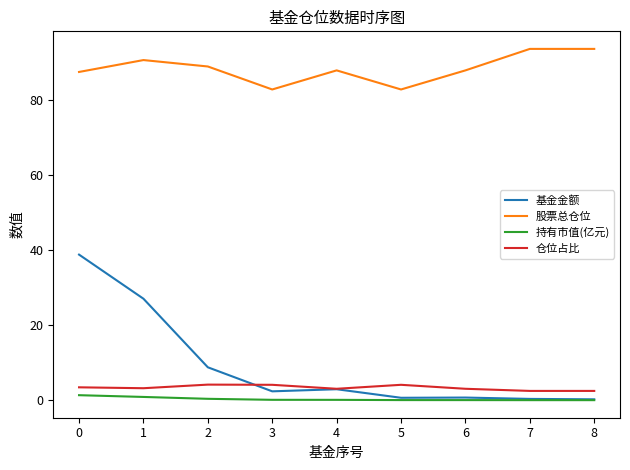

True or false: 股票总仓位 and 基金金额 cross at least once.

False